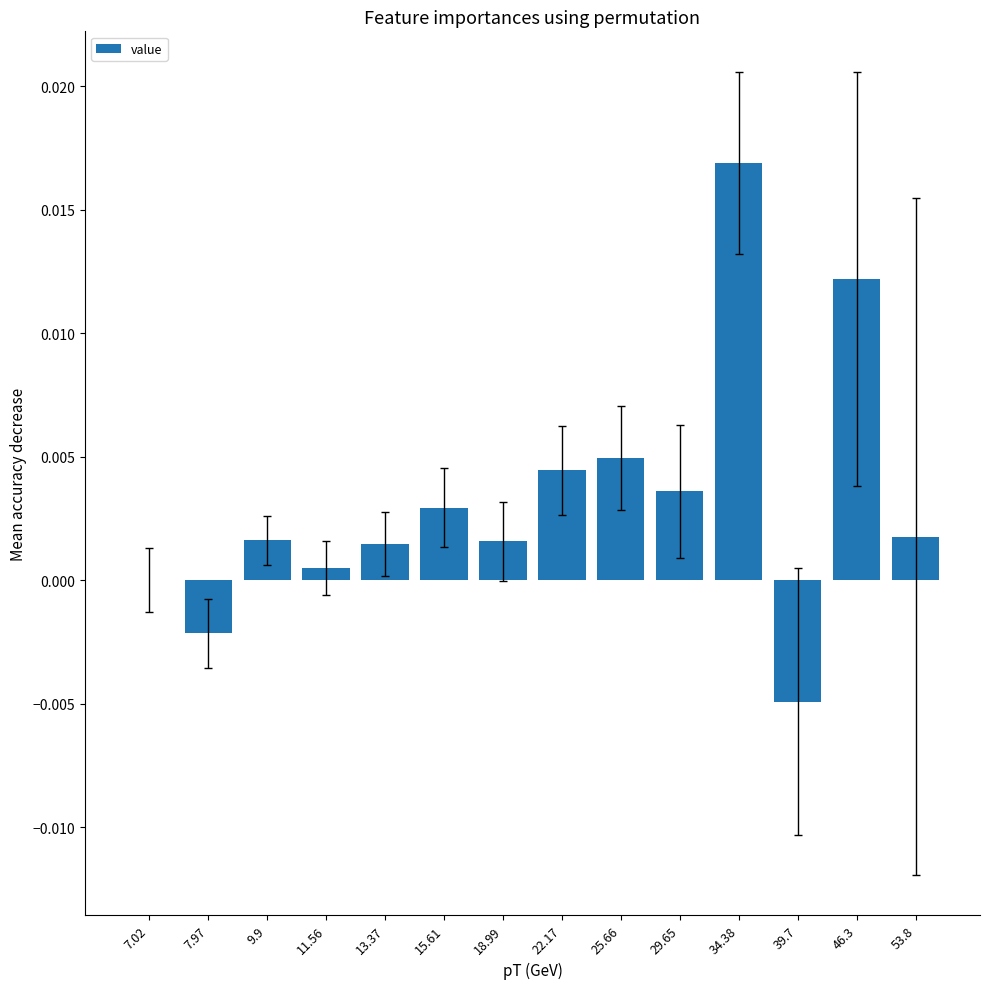

Between 46.3 and 11.56, which is larger?

46.3